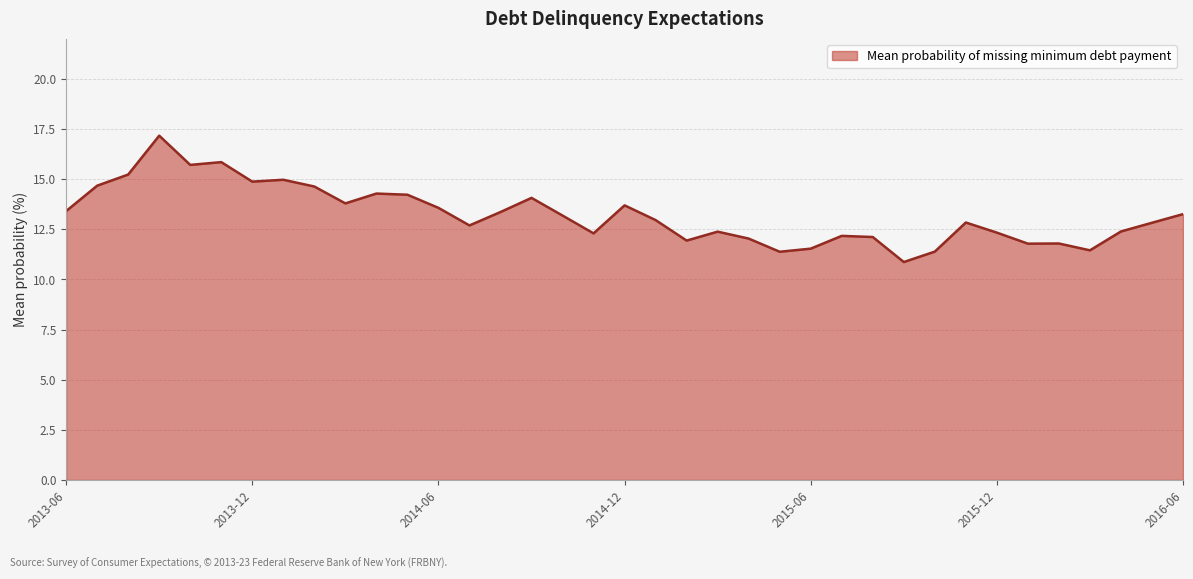

What is the smallest value displayed?

10.9